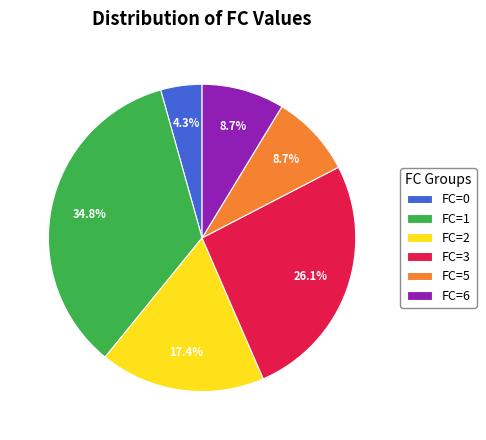

Does FC=6 represent more than half of the total?

No